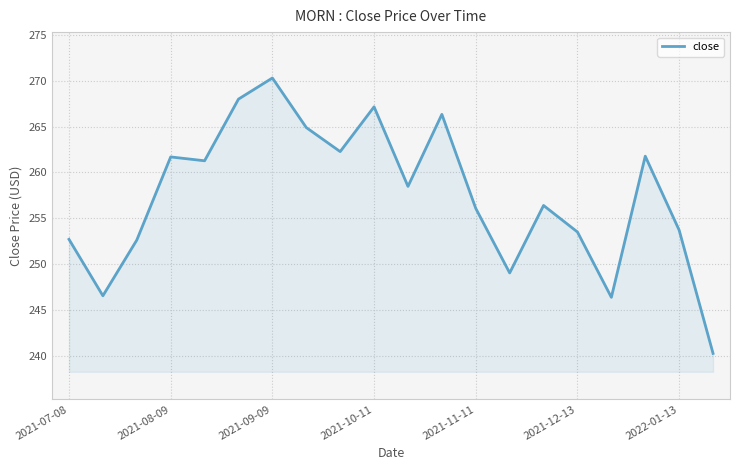

Does the chart display data point markers on the line(s)?

No